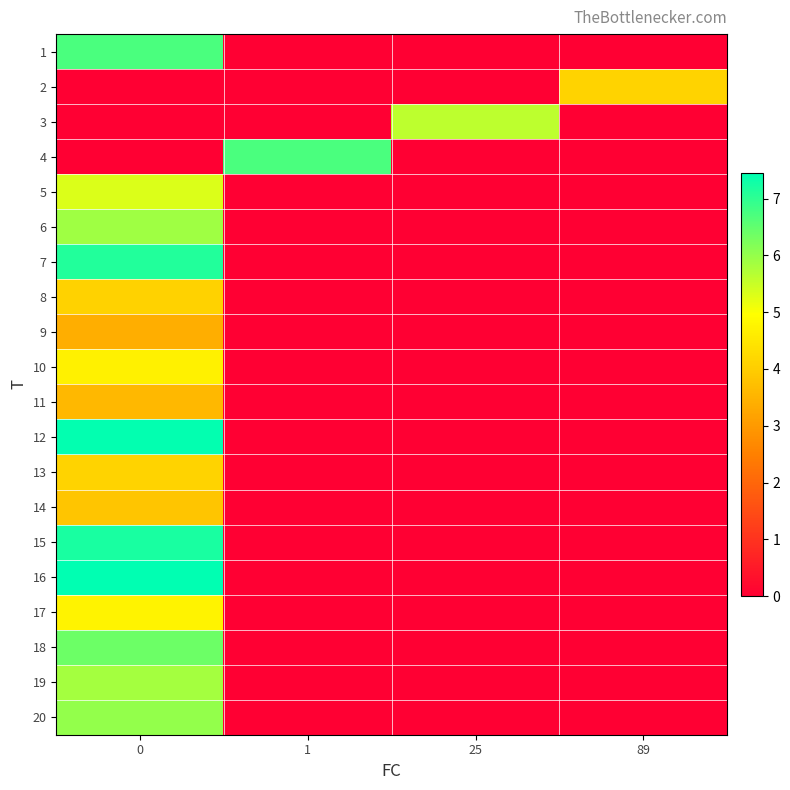

At how many categories does at least one series exceed 5?

3